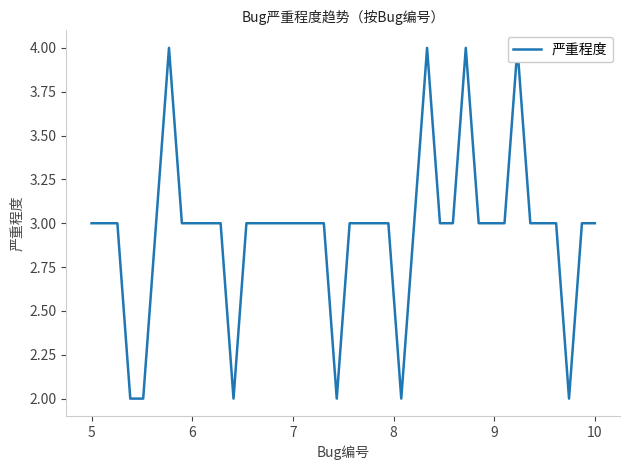

The chart shows a value of 5 at 23. True or false?

False